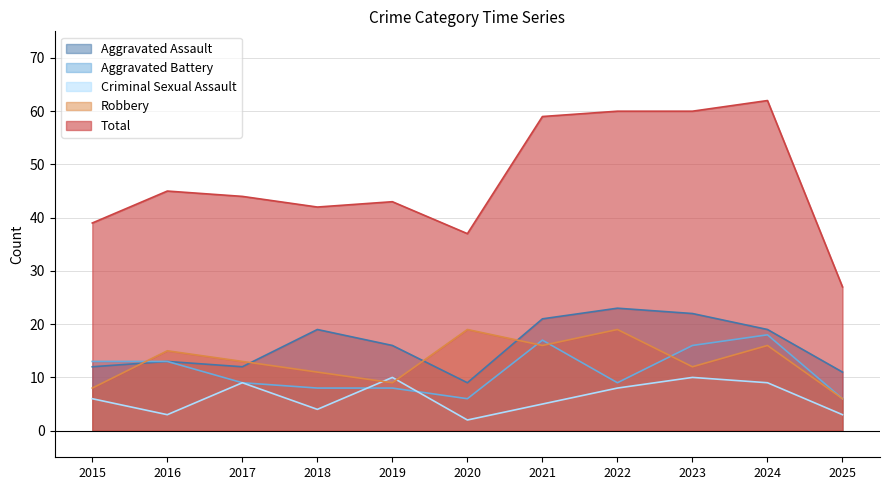

Is the value of Aggravated Assault at 2022 greater than the value of Robbery at 2022?

Yes